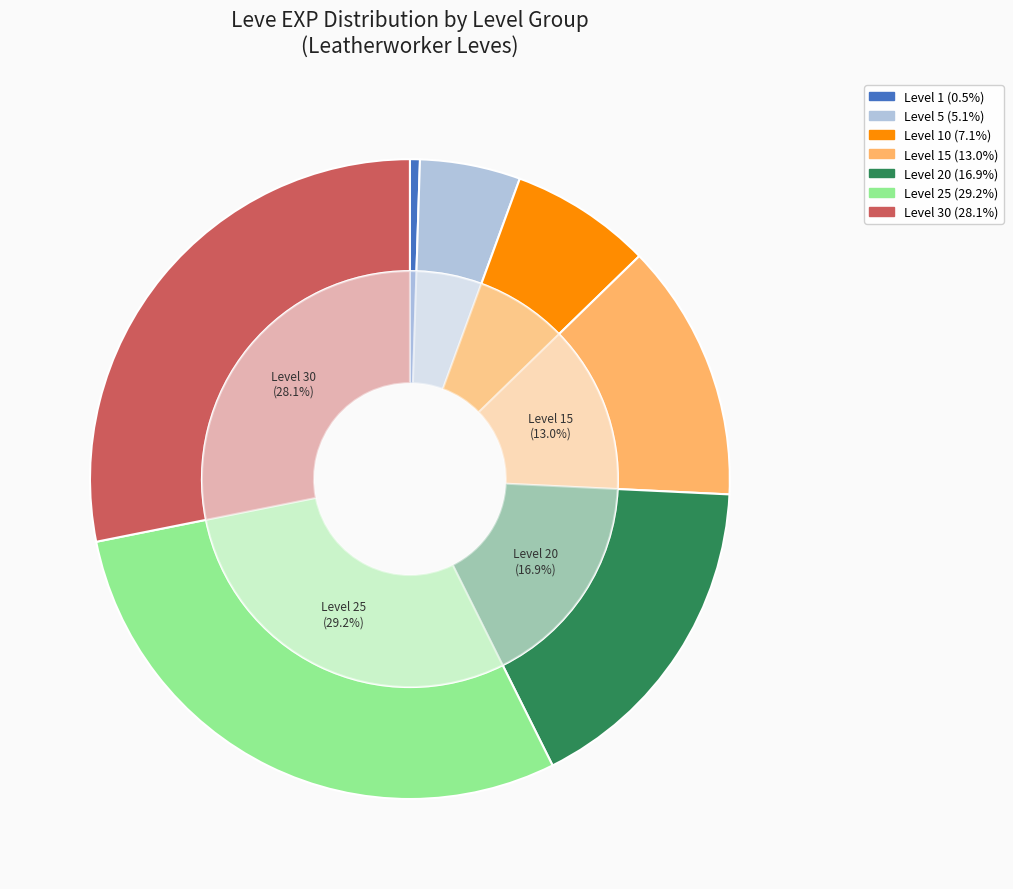

Is it true that Level 20 is 16% of the pie?

True